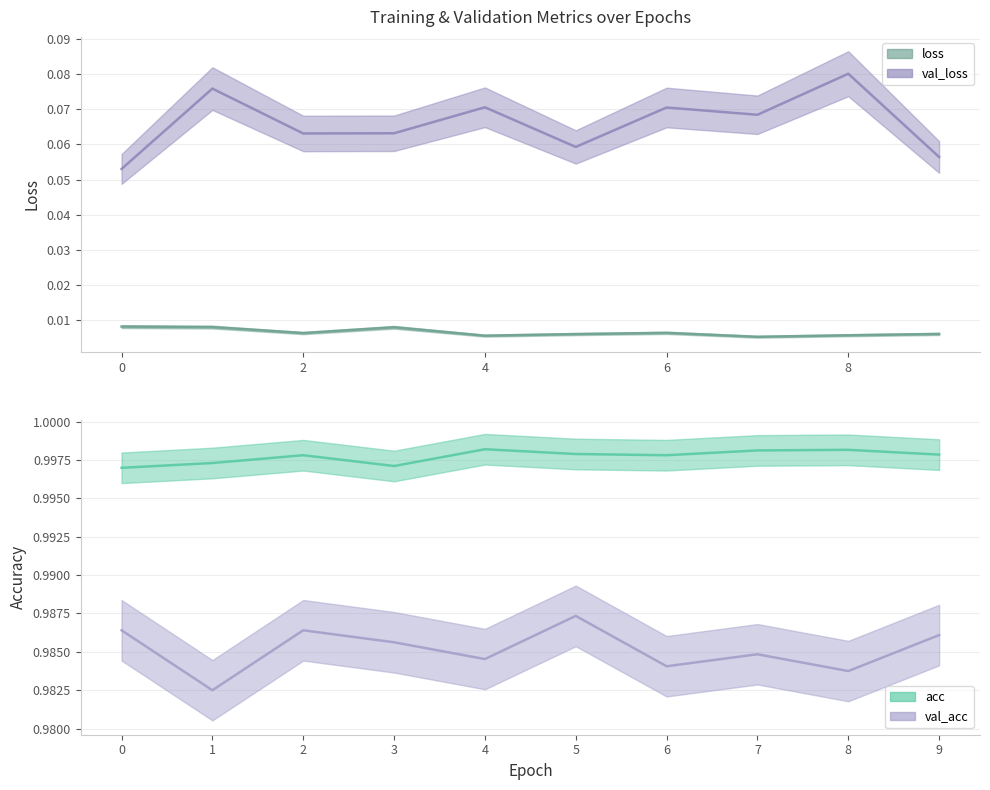

True or false: acc and loss cross at least once.

False